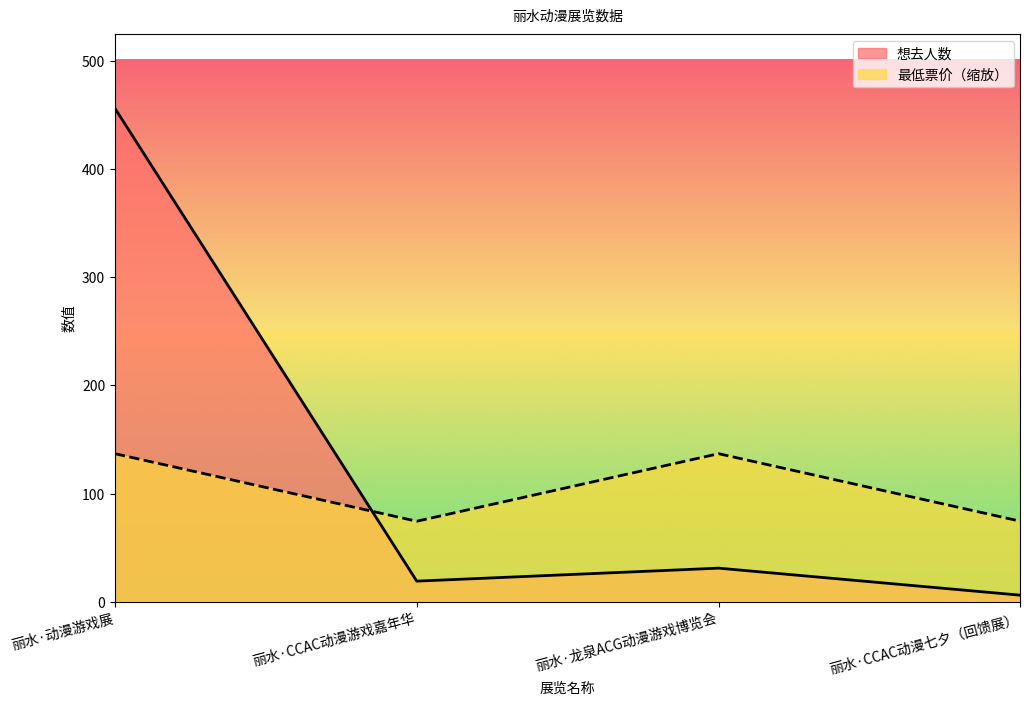

The value of 最低票价 at 丽水·CCAC动漫七夕（回馈展） is 102.1. True or false?

False